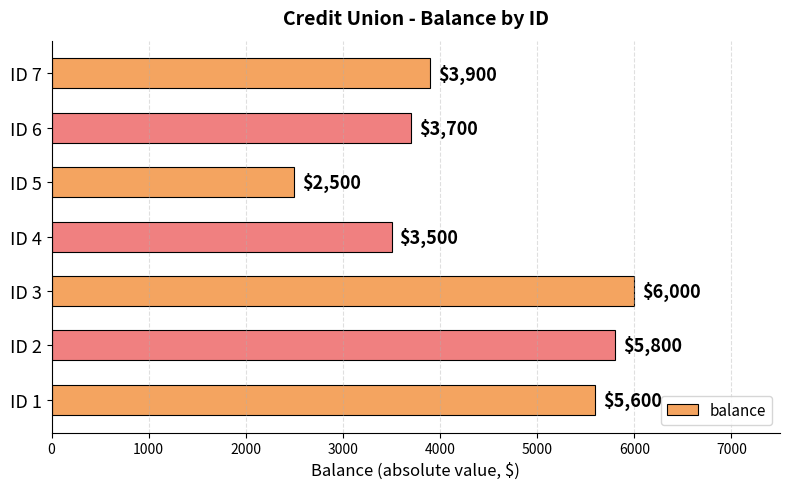

List the labels in order of value, largest first.

ID 3, ID 2, ID 1, ID 7, ID 6, ID 4, ID 5